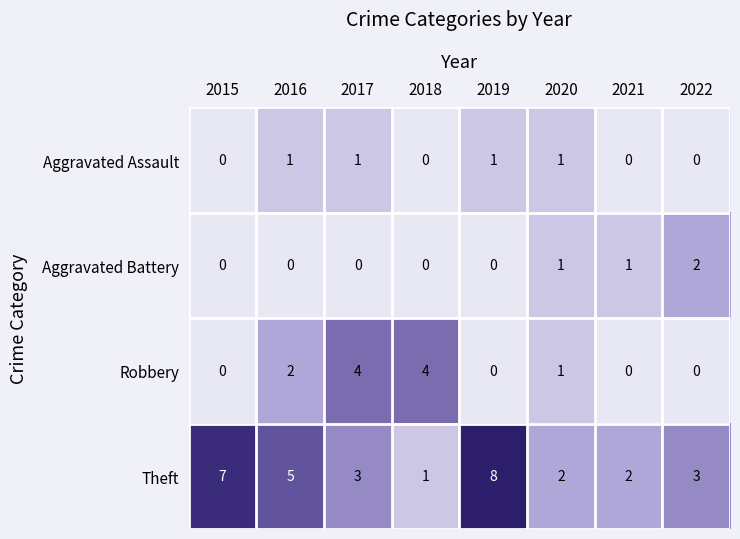

Count the Aggravated Battery values in the range 0 to 1.

7